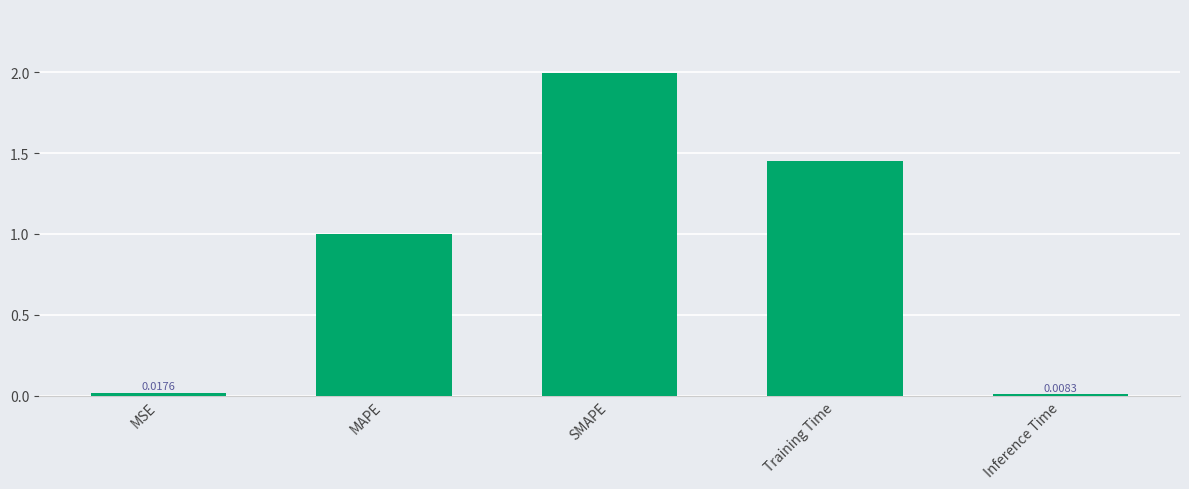

What is the label of the 3rd bar from the right?

SMAPE